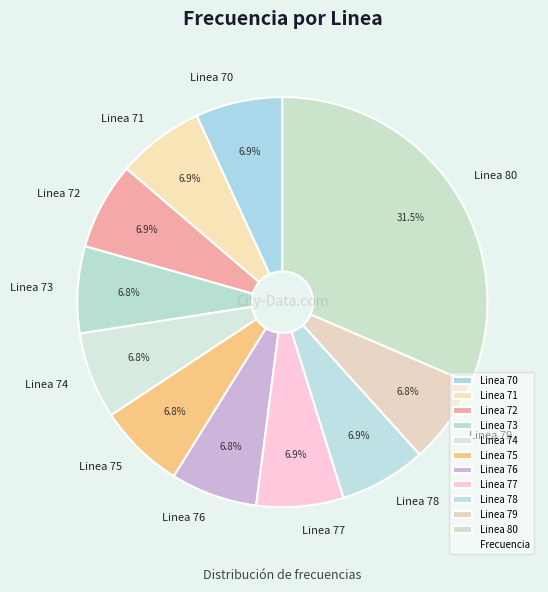

Does Linea 78 account for over 50% of the chart?

No